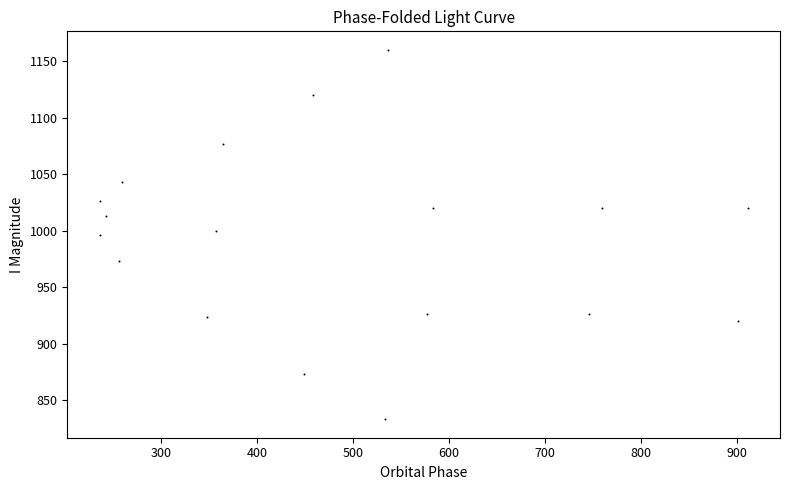

What is the range of Y values (max minus min)?

326.7